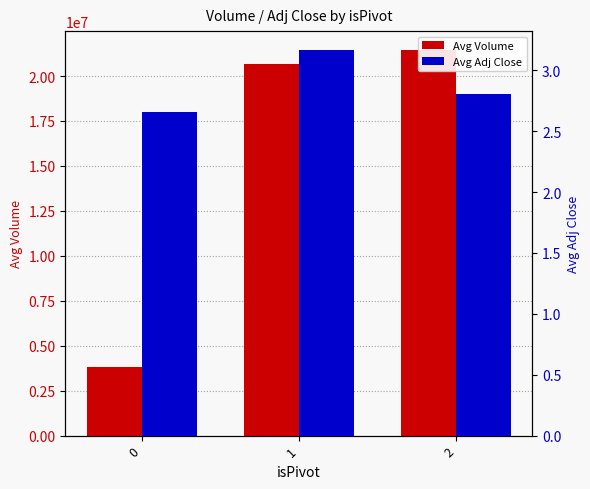

True or false: Avg Adj Close has a value of 3.2 at 1.

True